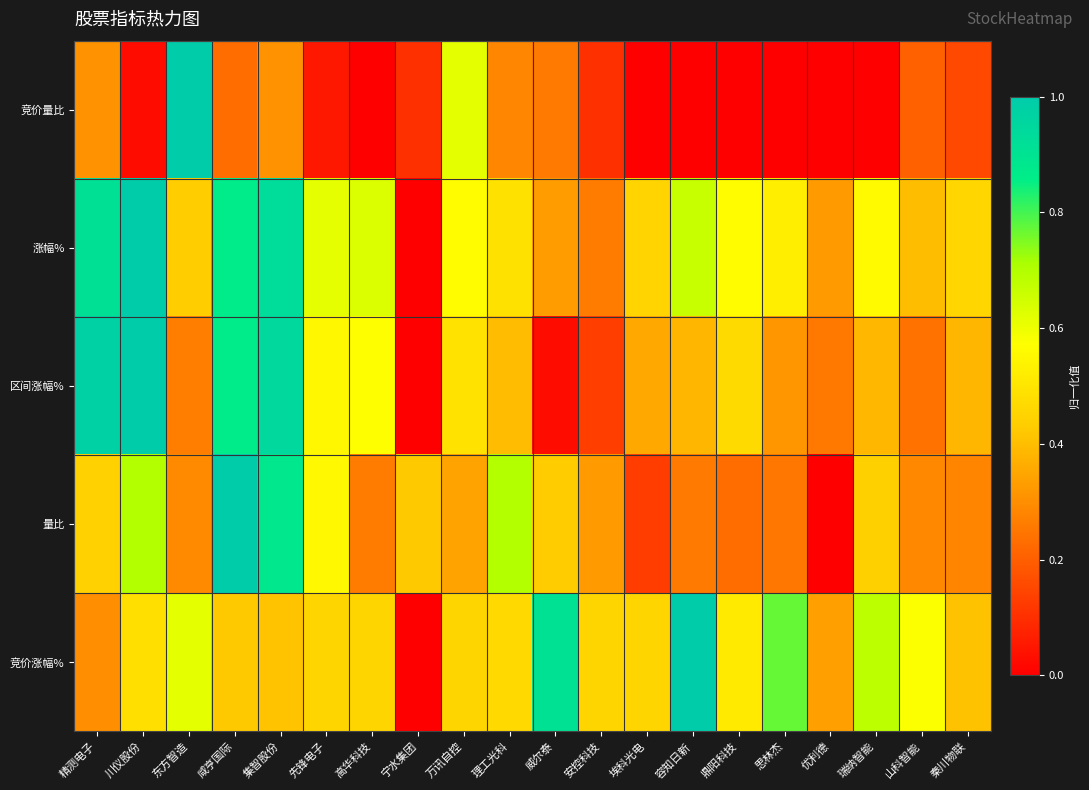

Rank the series by their maximum value, from lowest to highest.

竞价量比, 涨幅%, 区间涨幅%, 量比, 竞价涨幅%